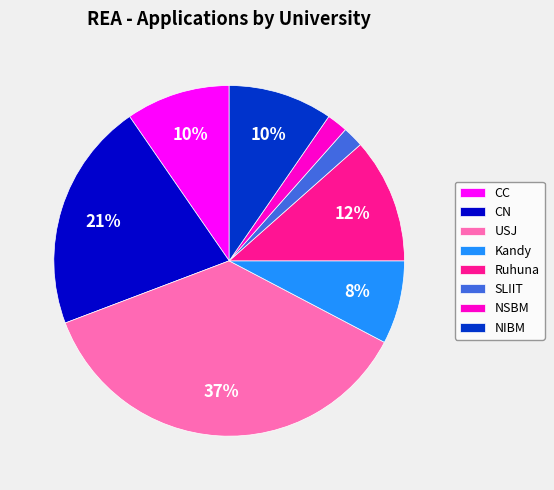

Does any single category account for the majority?

No